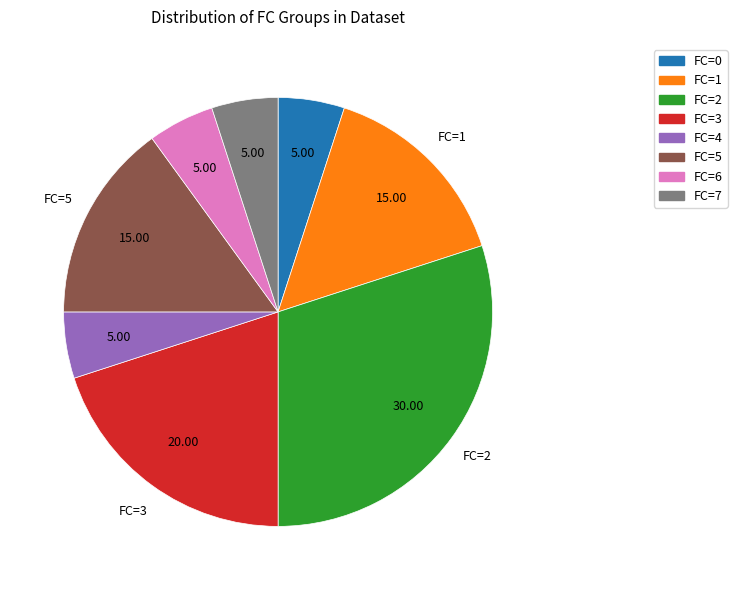

Is there any slice that represents more than half of the pie?

No